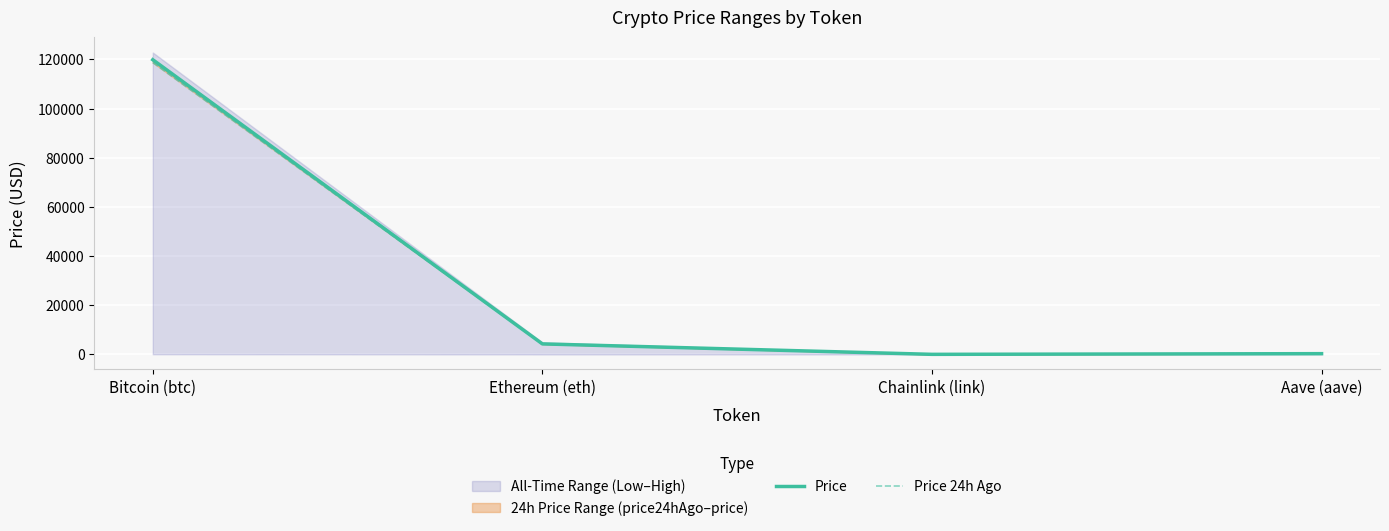

Which label corresponds to the largest value in the chart?

Bitcoin (btc)